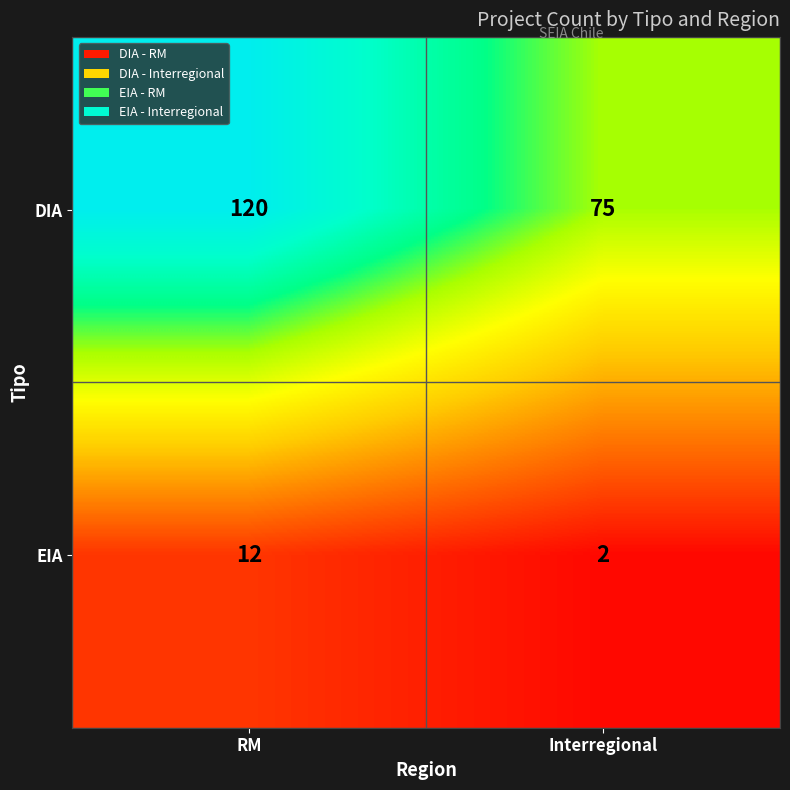

Rank the series at Interregional from lowest to highest value.

EIA, DIA